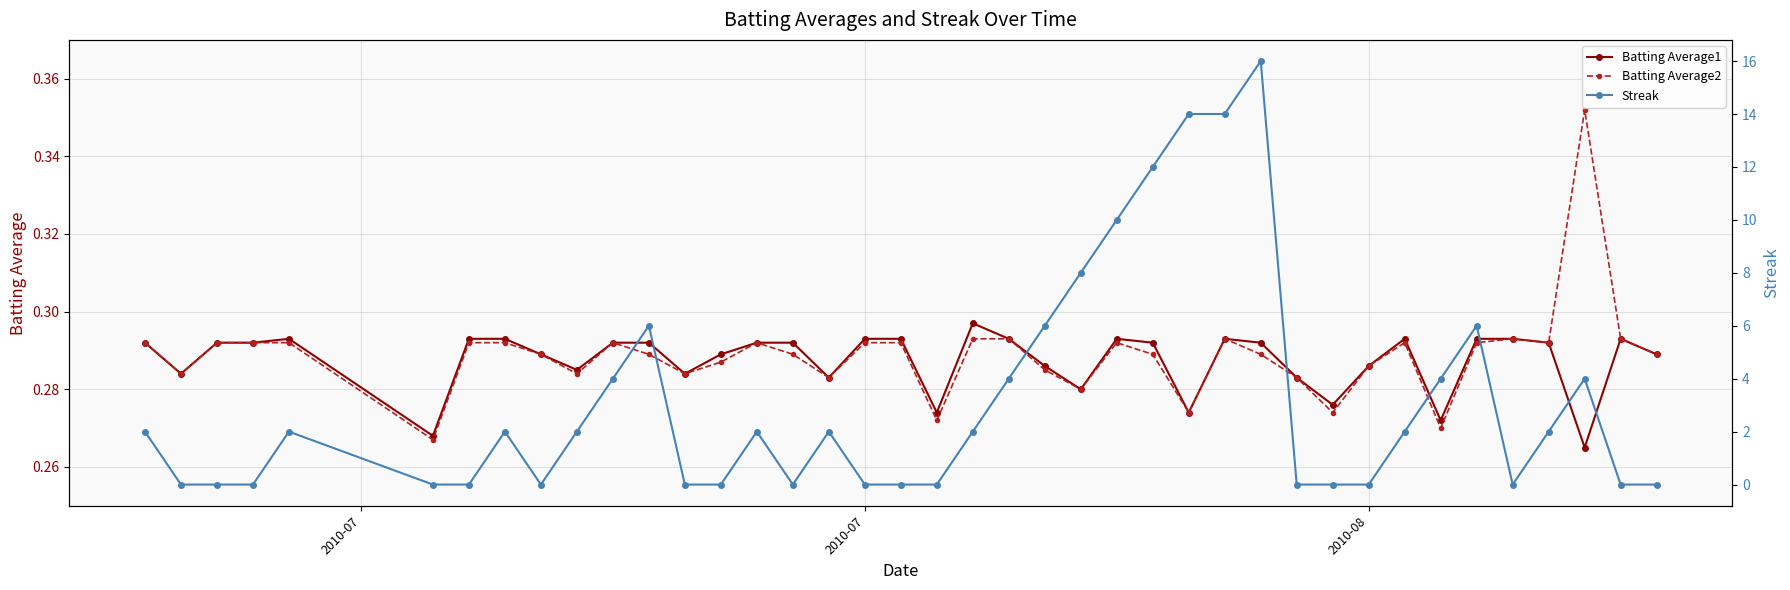

Count the Batting Average2 values in the range 0 to 1.

40